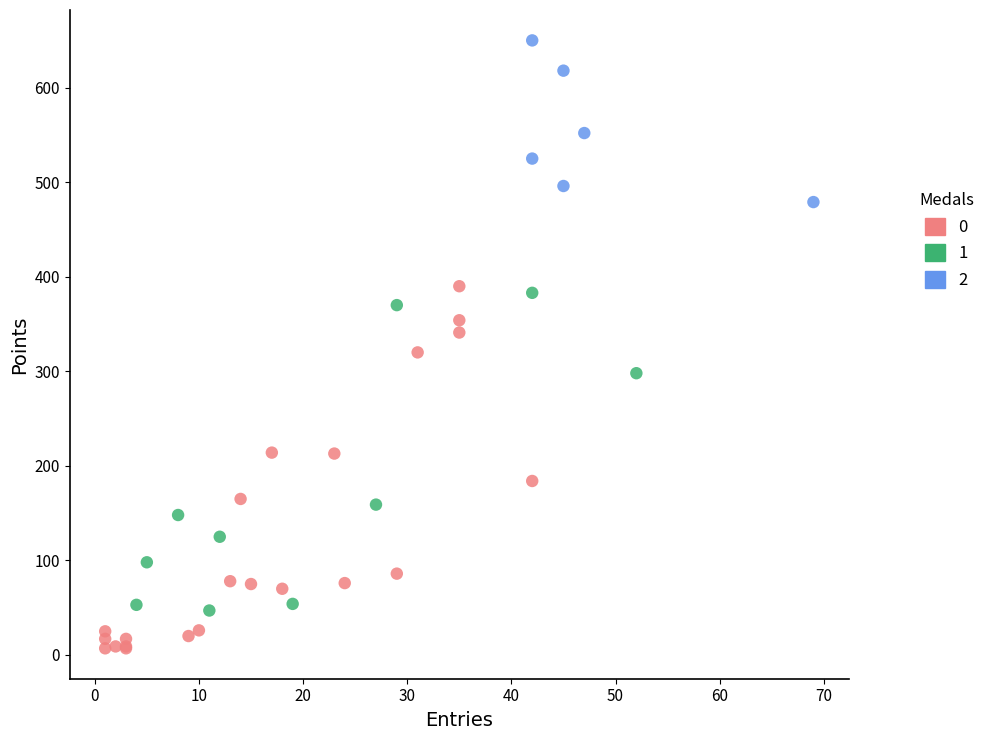

Which series has the largest Y range (max minus min)?

0